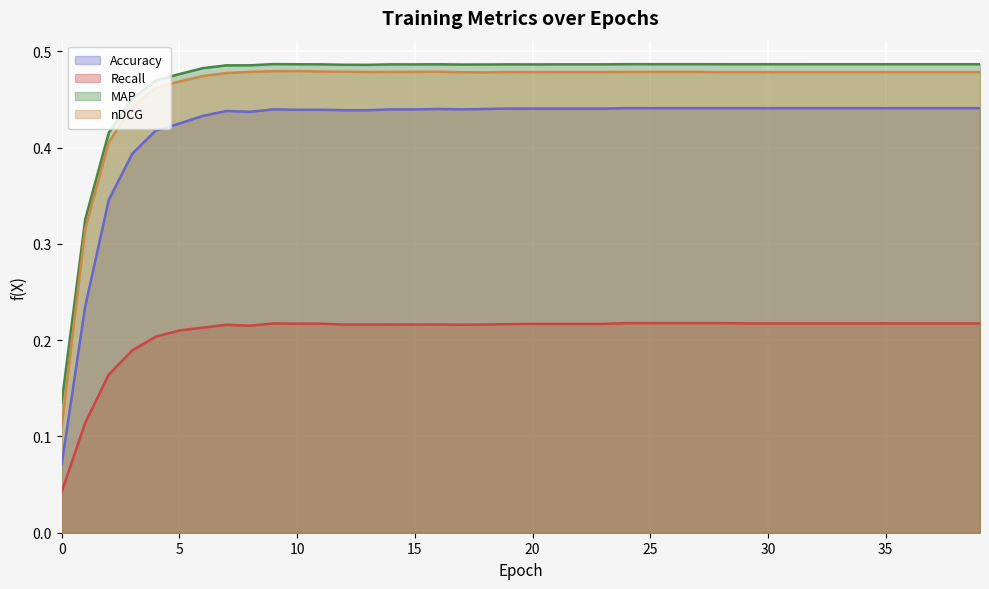

Rank the categories by Accuracy value from highest to lowest.

24, 25, 26, 27, 28, 29, 30, 31, 32, 33, 34, 35, 36, 37, 38, 39, 19, 20, 21, 22, 23, 16, 18, 9, 14, 15, 17, 10, 11, 12, 13, 7, 8, 6, 5, 4, 3, 2, 1, 0